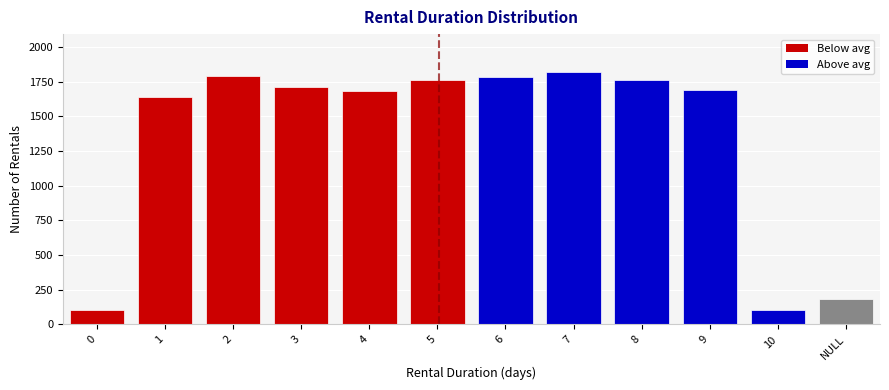

Which has a higher value, 8 or 1?

8